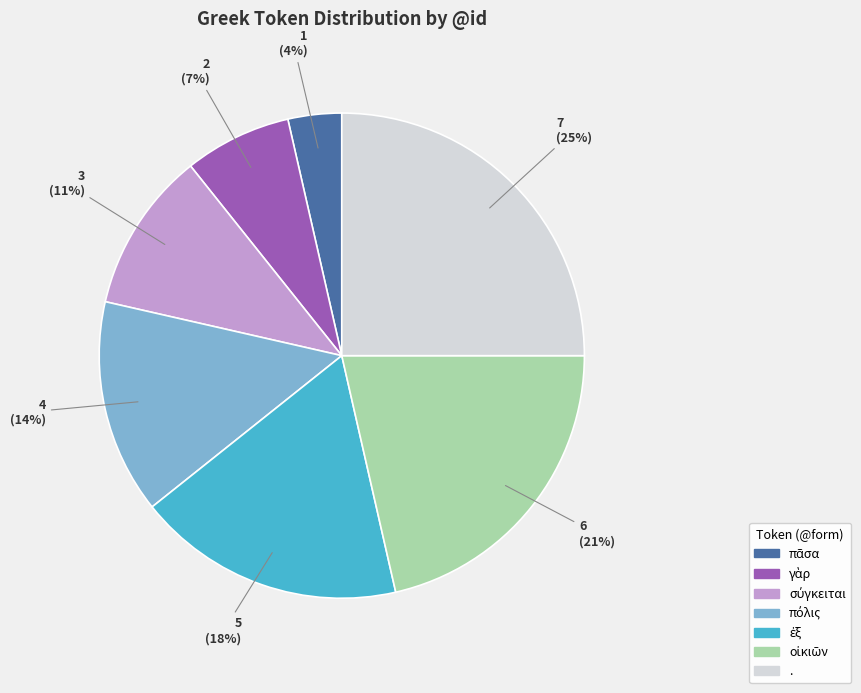

Is there a majority slice in this chart?

No